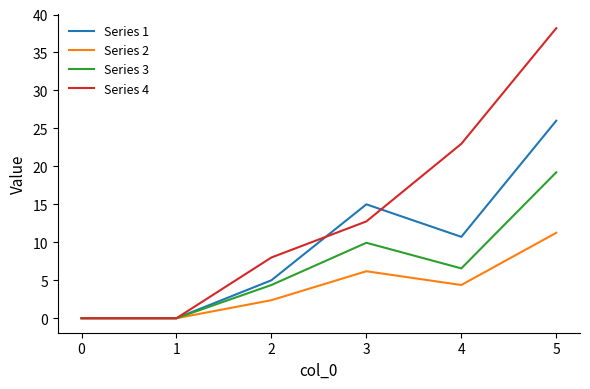

Which category has the highest value in the Series 3 series?

5